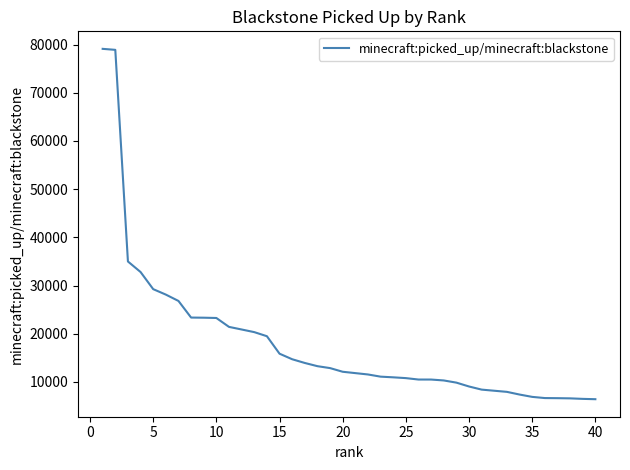

How many lines are shown in the chart?

1